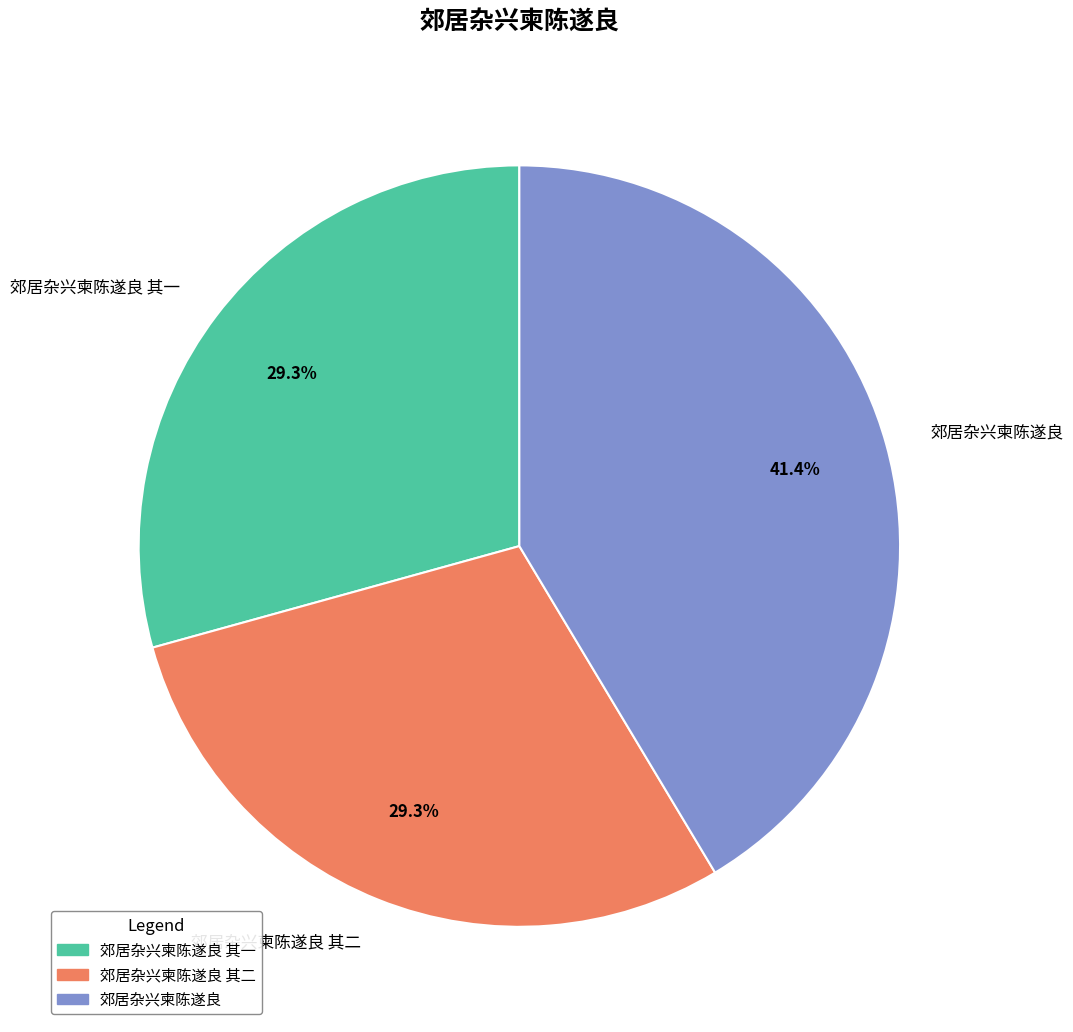

What percentage is the 郊居杂兴柬陈遂良 其二 slice, to the nearest percent?

29%